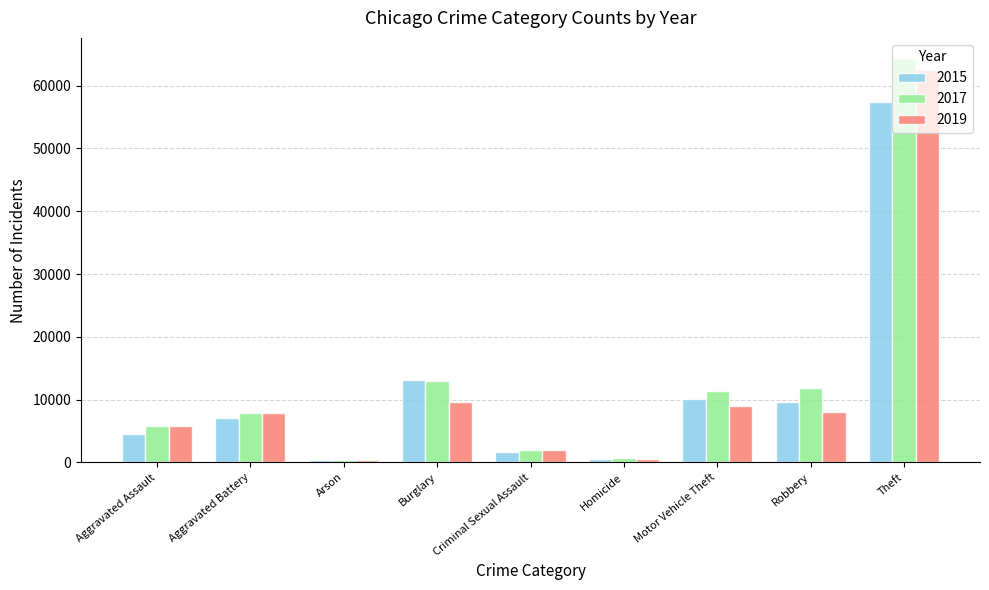

What is the value of the 2017 bar at the 3rd from the left?

444